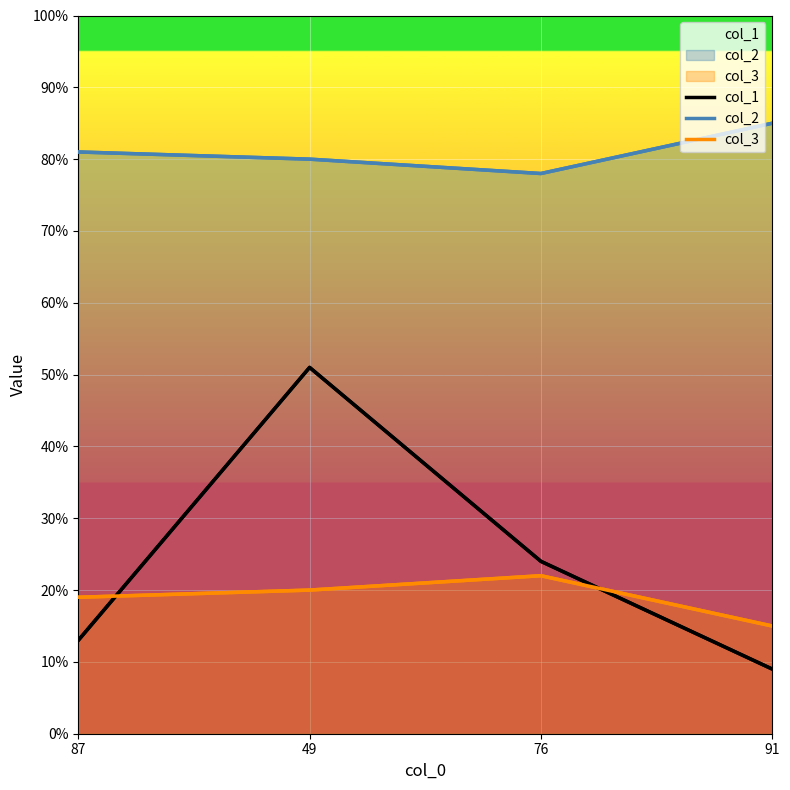

Is it true that col_1 equals 51 at 49?

True